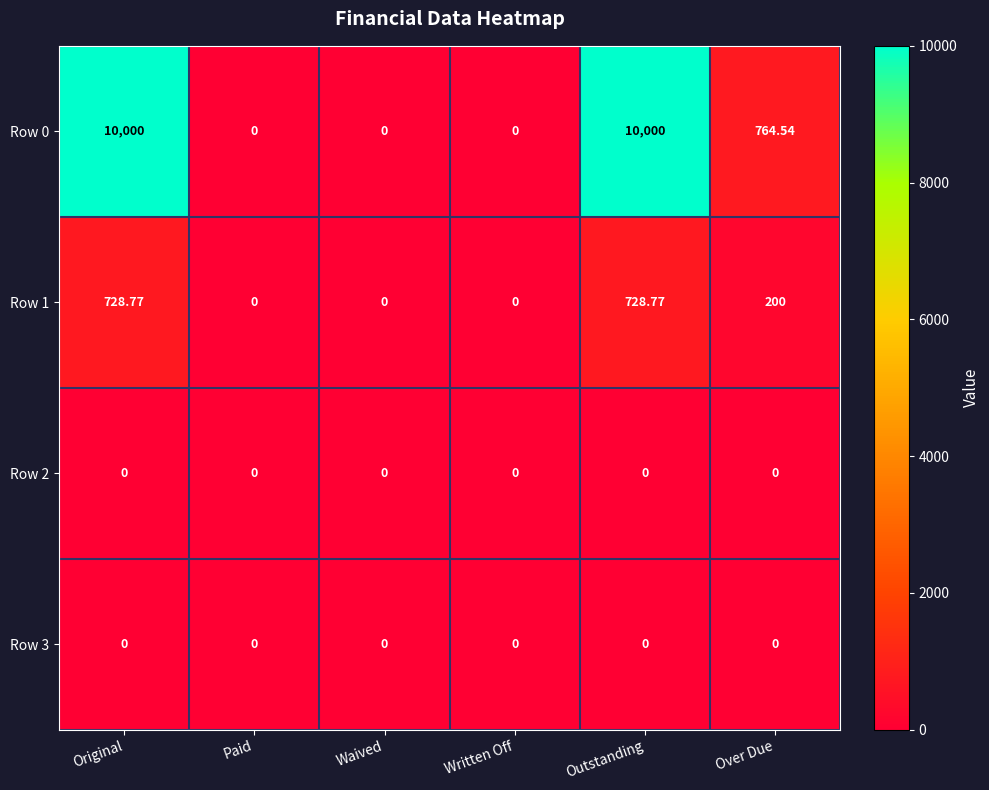

At which label is Row 0 closest to 5000?

Over Due